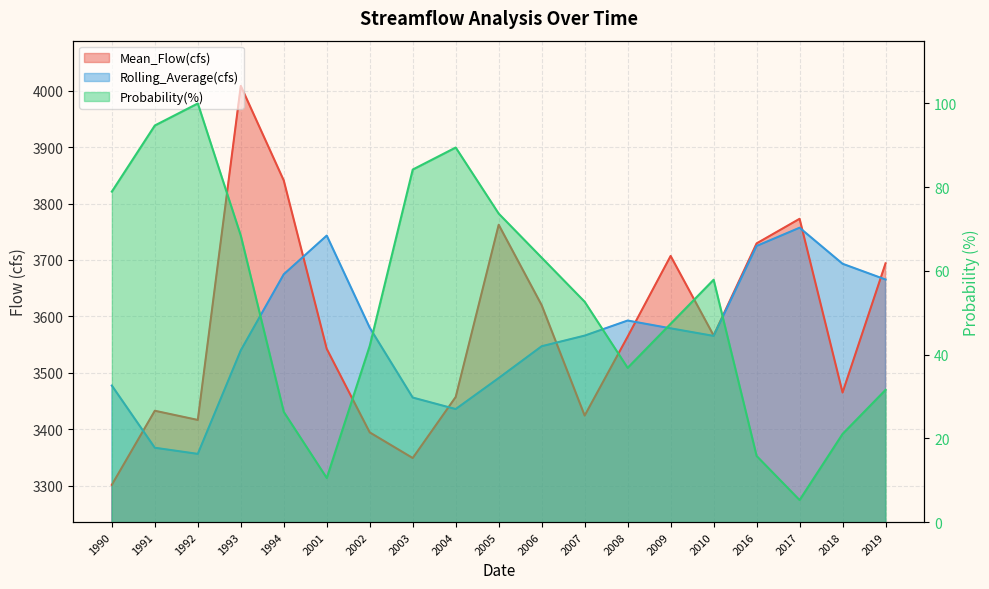

At which label is Rolling_Average(cfs) closest to 3556?

2006